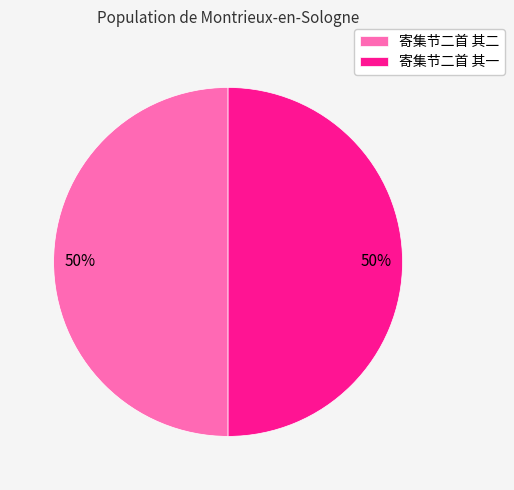

What is the ratio of the value at 寄集节二首 其二 to the value at 寄集节二首 其一?

1.0